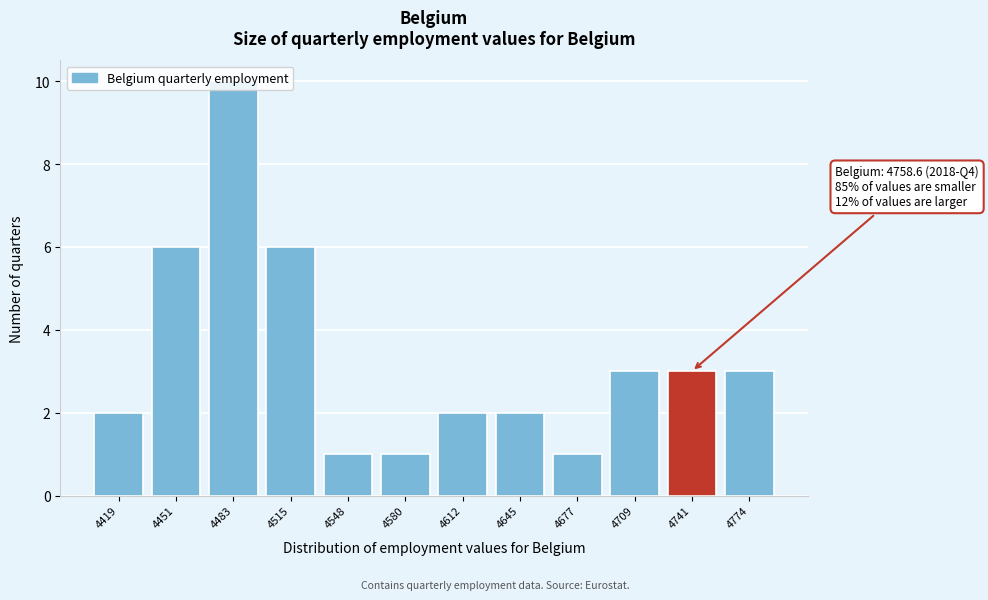

What is the value of the 11th bar from the left?

3